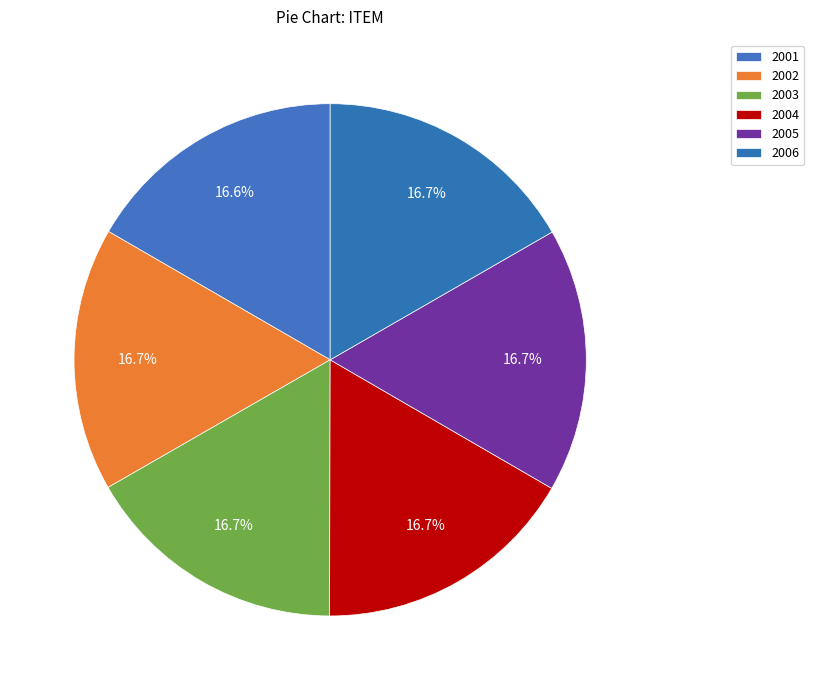

The 2001 slice represents 2% of the pie. True or false?

False